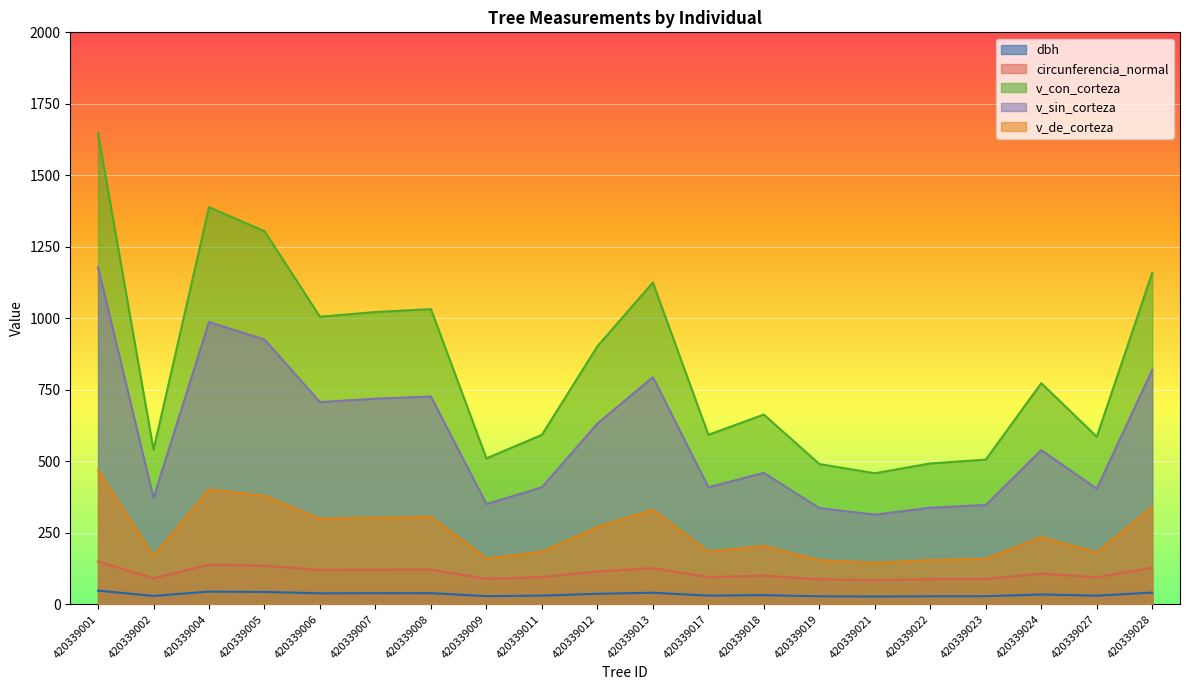

The v_con_corteza series shows 708.2 at 420339013. True or false?

False